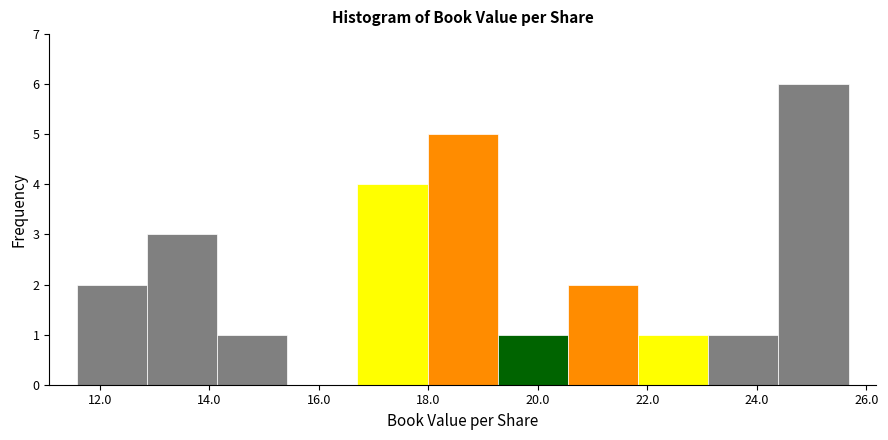

Reading left to right, transcribe this chart: for each bar, give the range it covers on the x-axis and its height. Neither the bar edges nor the heights are printed on the chart, so give them approximately, as read against the axes.

11.6 to 12.8: 2
12.8 to 14.2: 3
14.2 to 15.4: 1
15.4 to 16.8: 0
16.8 to 18.0: 4
18.0 to 19.2: 5
19.2 to 20.6: 1
20.6 to 21.8: 2
21.8 to 23.2: 1
23.2 to 24.4: 1
24.4 to 25.6: 6